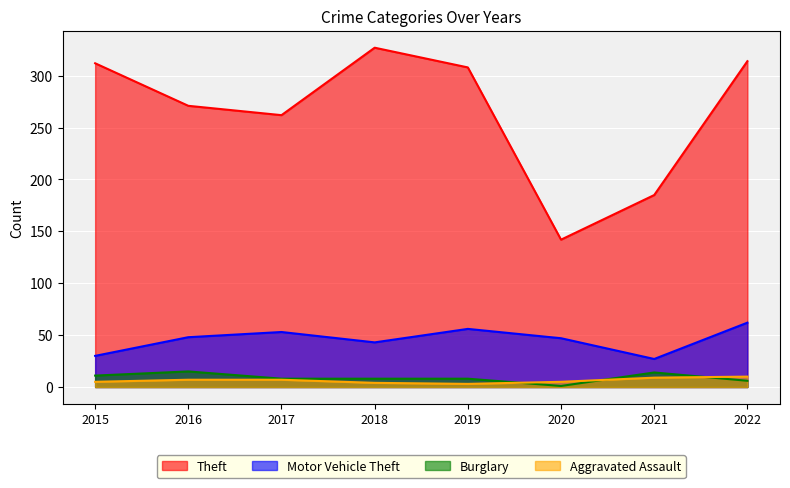

What is the value of the Aggravated Assault point at the 7th from the left?

9